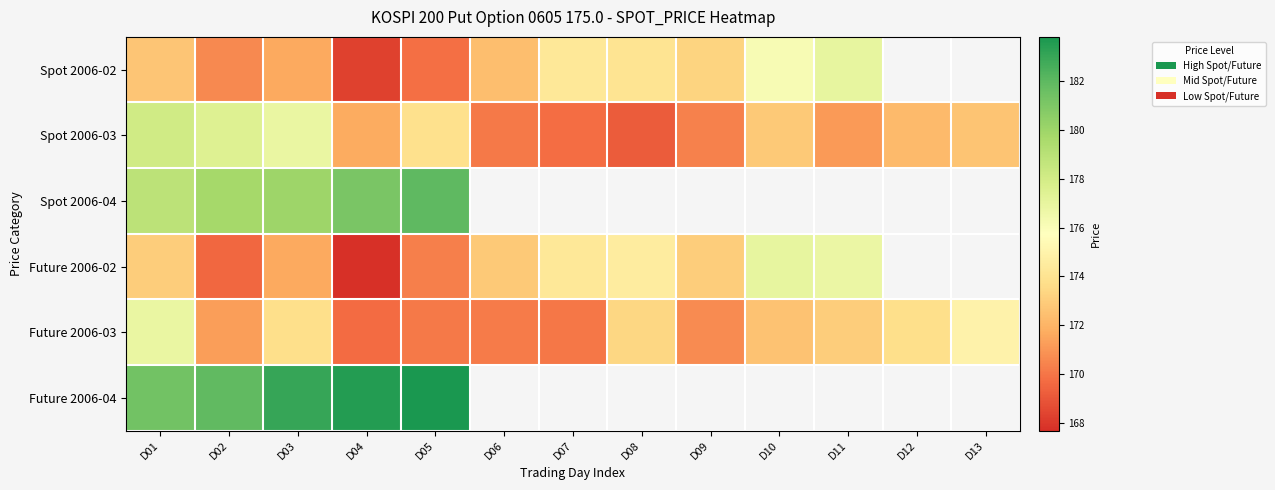

Rank the series at D04 from highest to lowest value.

Future 2006-04, Spot 2006-04, Spot 2006-03, Future 2006-03, Spot 2006-02, Future 2006-02